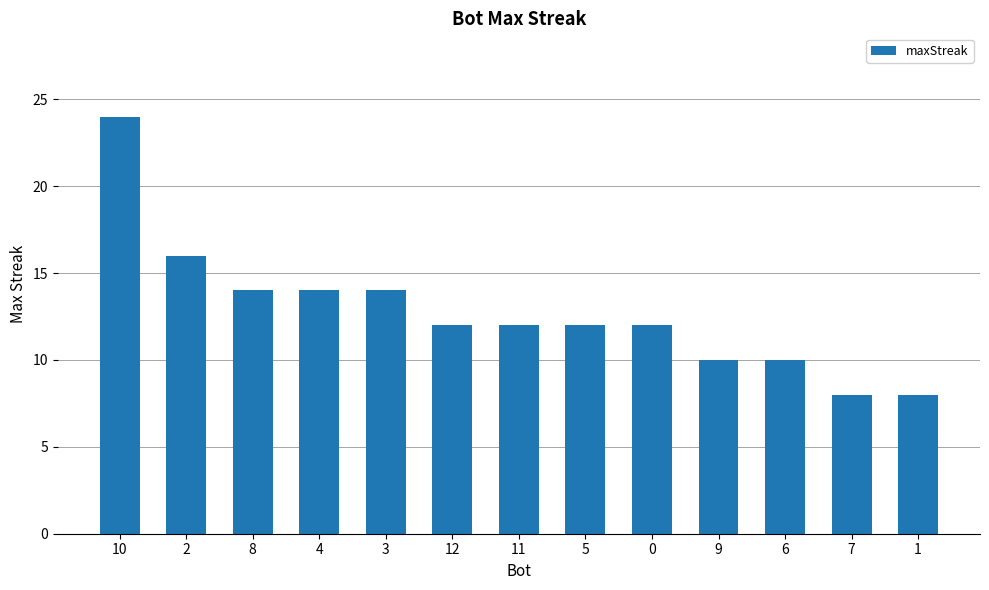

The chart shows a value of 4 at 9. True or false?

False